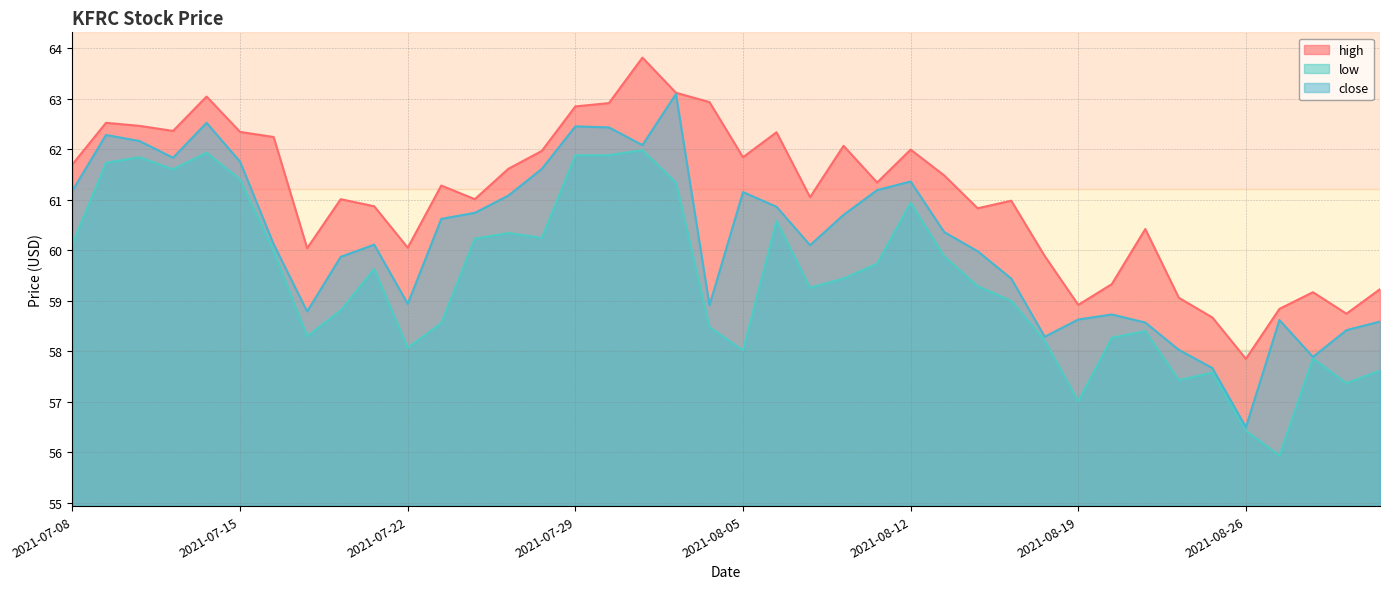

At which label does close first exceed 60?

2021-07-08